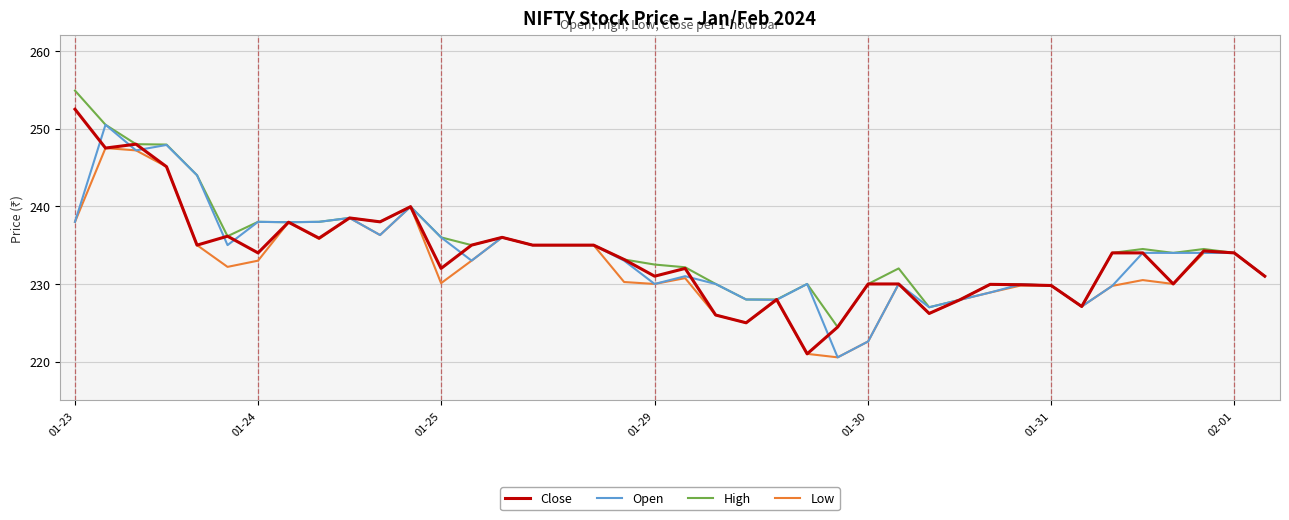

What is the highest value of the Open series?

250.5